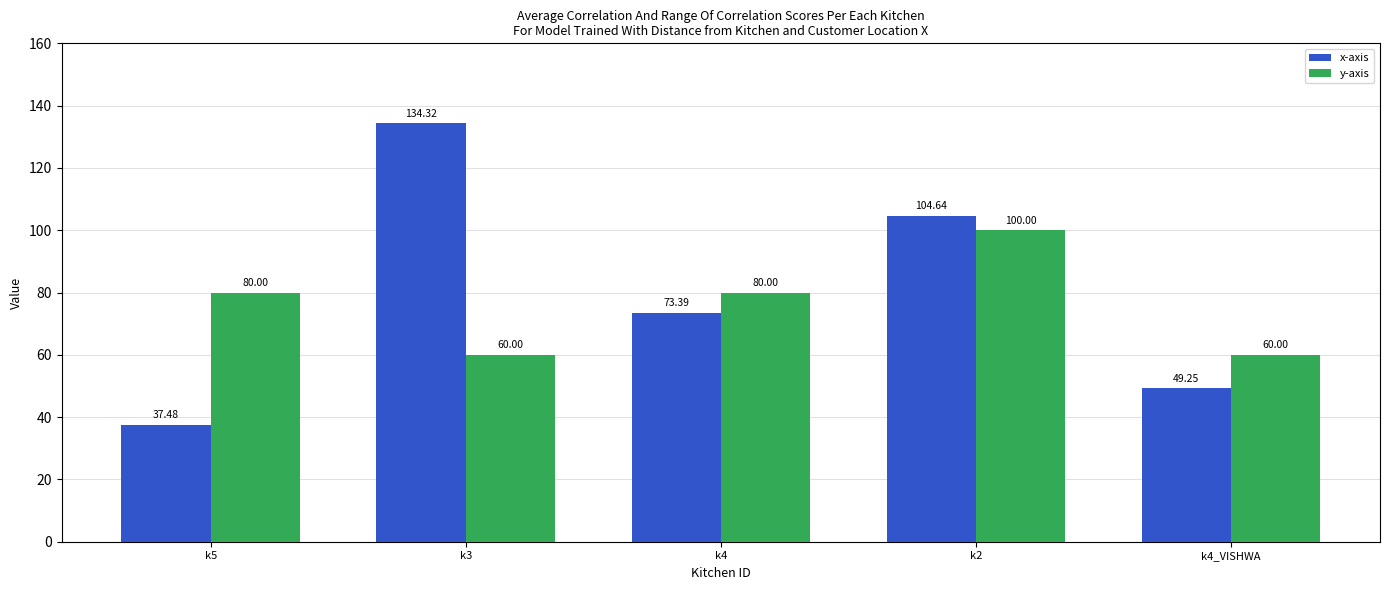

At k4, list the series in order from smallest to largest.

x-axis, y-axis